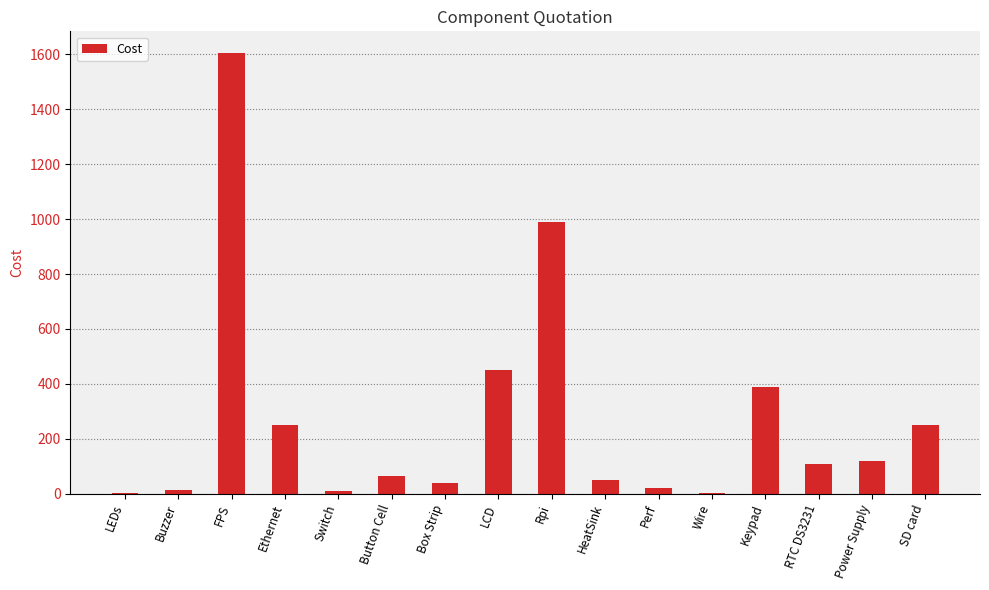

The value at Wire is 3. True or false?

True